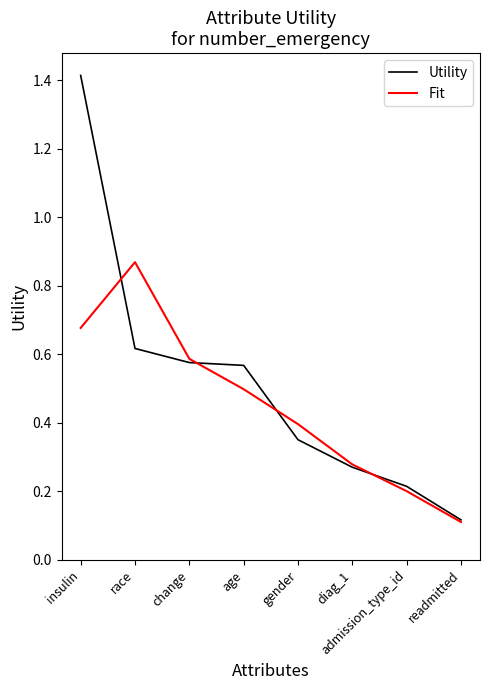

Is the value of Fit at gender greater than the value of Utility at race?

No